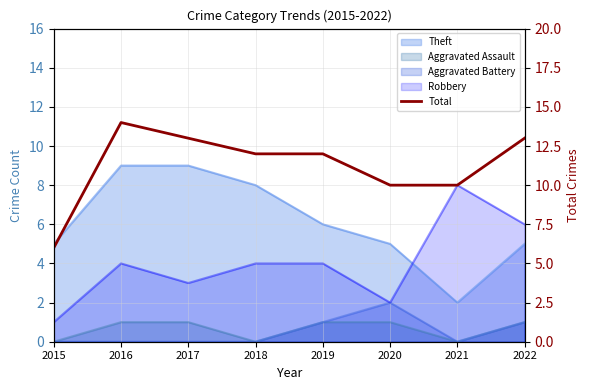

The chart shows a value of 20 at 2019. True or false?

False